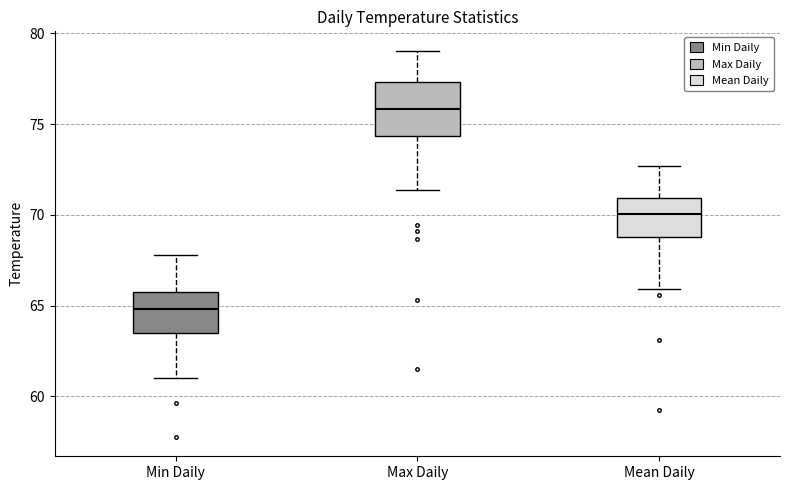

Reading left to right, transcribe this box plot: for each box, give where its median line is, the range the box spans, and where its two whiskers end, as read against the y-axis. The values are not printed on the chart, so give them approximately, as read against the axis.

Min Daily: median 65.0, box 63.5 to 65.5, whiskers 61.0 to 68.0
Max Daily: median 76.0, box 74.5 to 77.5, whiskers 71.5 to 79.0
Mean Daily: median 70.0, box 69.0 to 71.0, whiskers 66.0 to 72.5